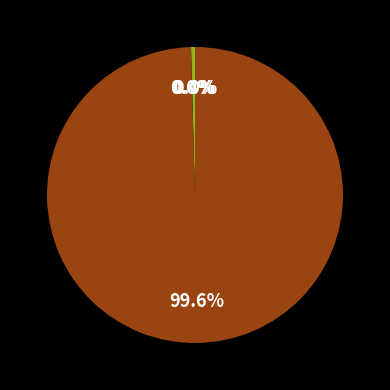

Does biofMP represent more than half of the total?

No